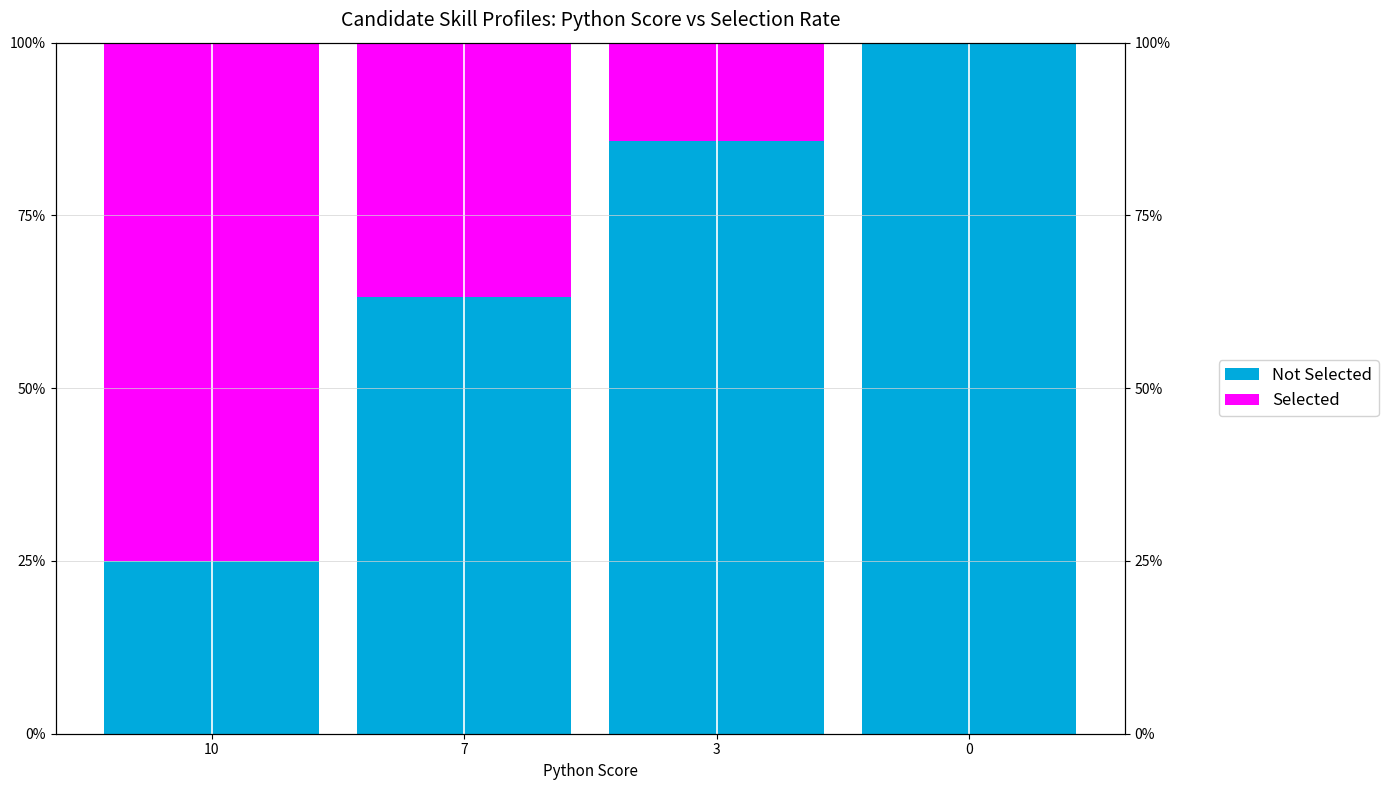

Which series has the widest spread of values?

Not Selected